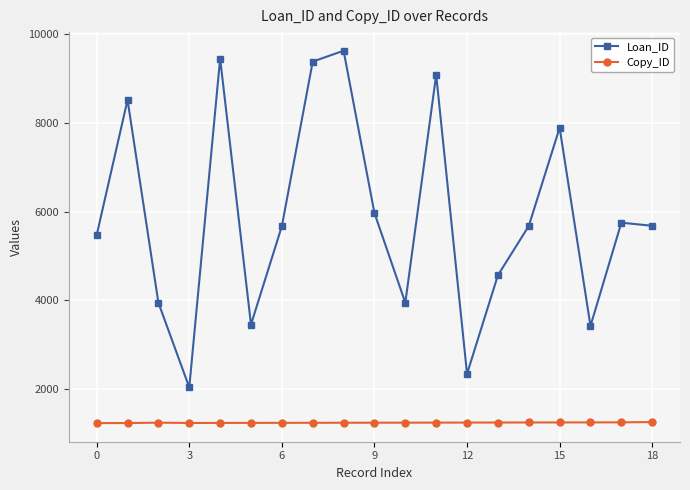

What are all the series names shown in the legend?

Loan_ID, Copy_ID